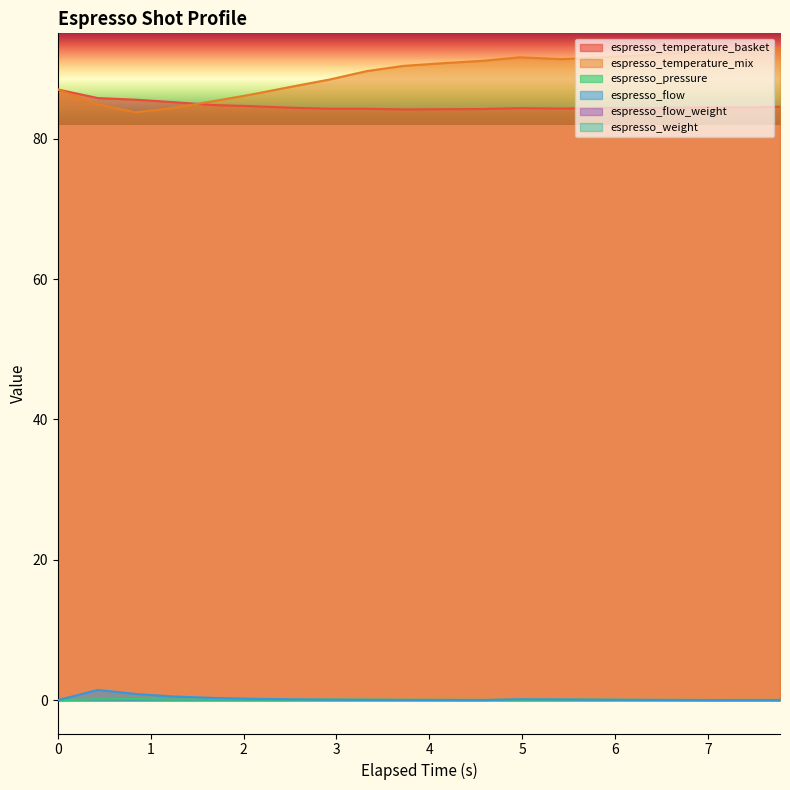

Which series ends up on top after the final intersection of espresso_temperature_basket and espresso_temperature_mix?

espresso_temperature_mix